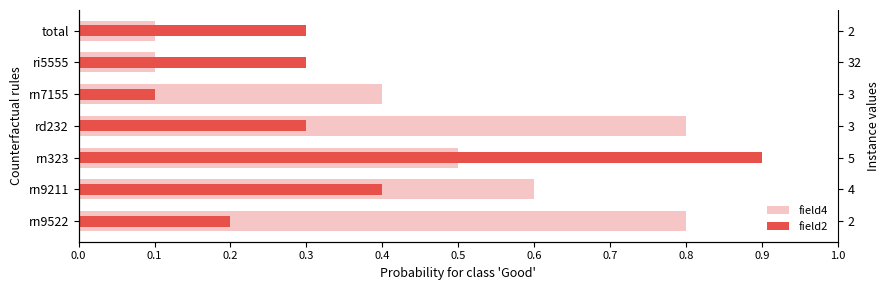

Are the bars grouped side by side (vs. stacked)?

Yes